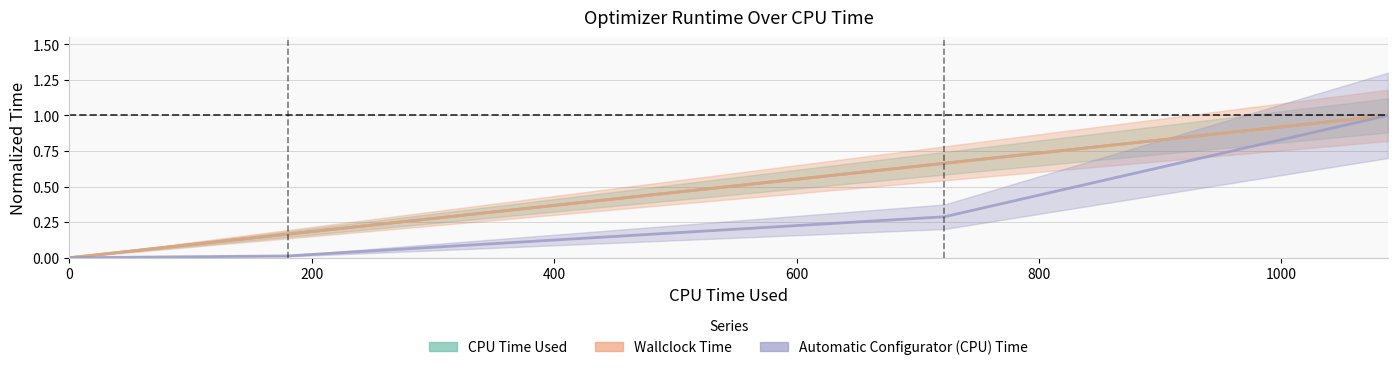

True or false: CPU Time Used and Wallclock Time intersect in this chart.

True